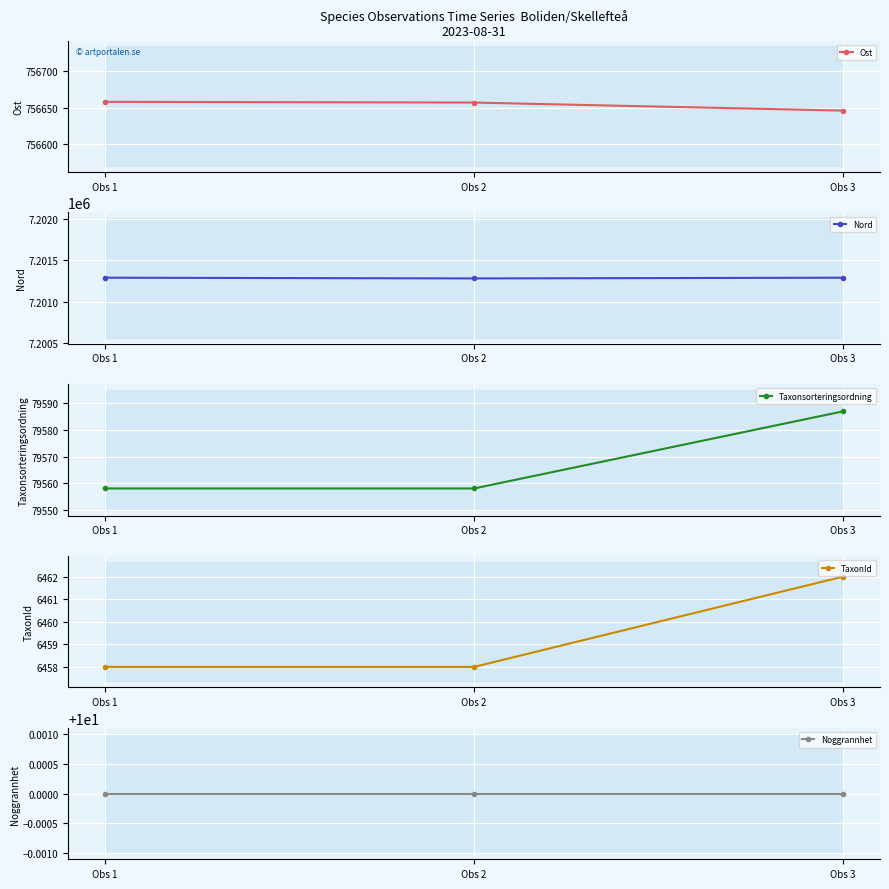

What is the spread (max minus min) of values at Obs 1?

7201279